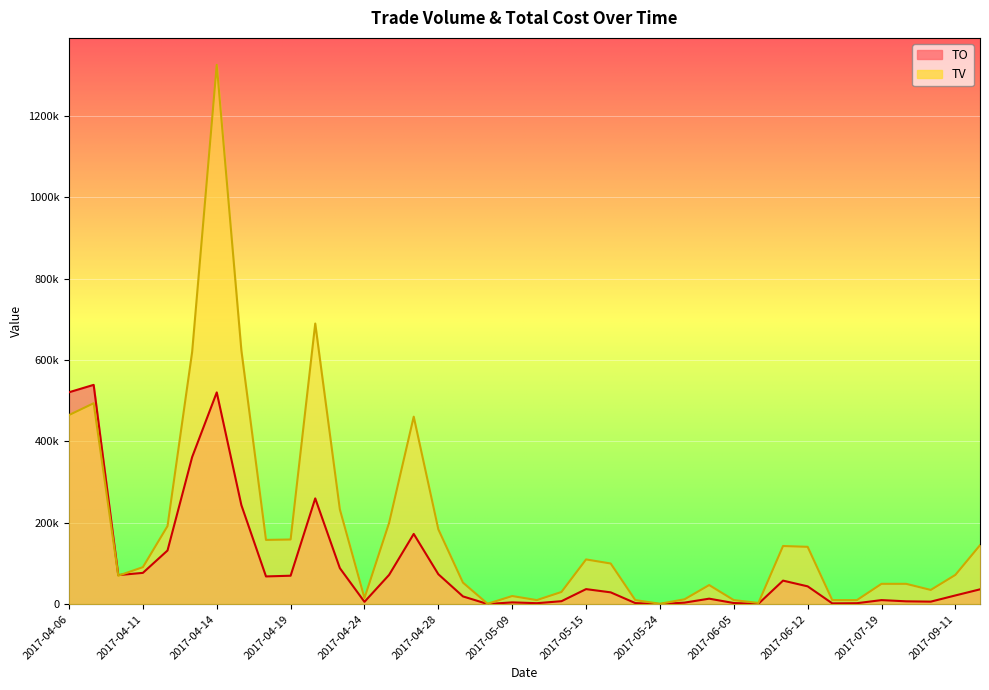

Read the TV value at 2017-04-26, to the nearest 10.

200000